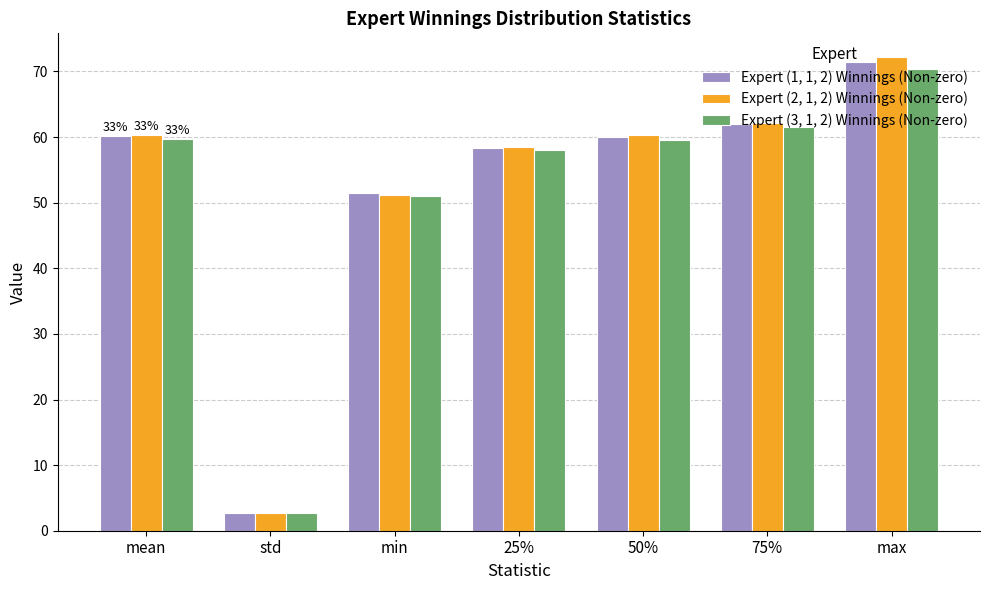

True or false: Expert (2, 1, 2) Winnings (Non-zero) has a value of 37.4 at 25%.

False